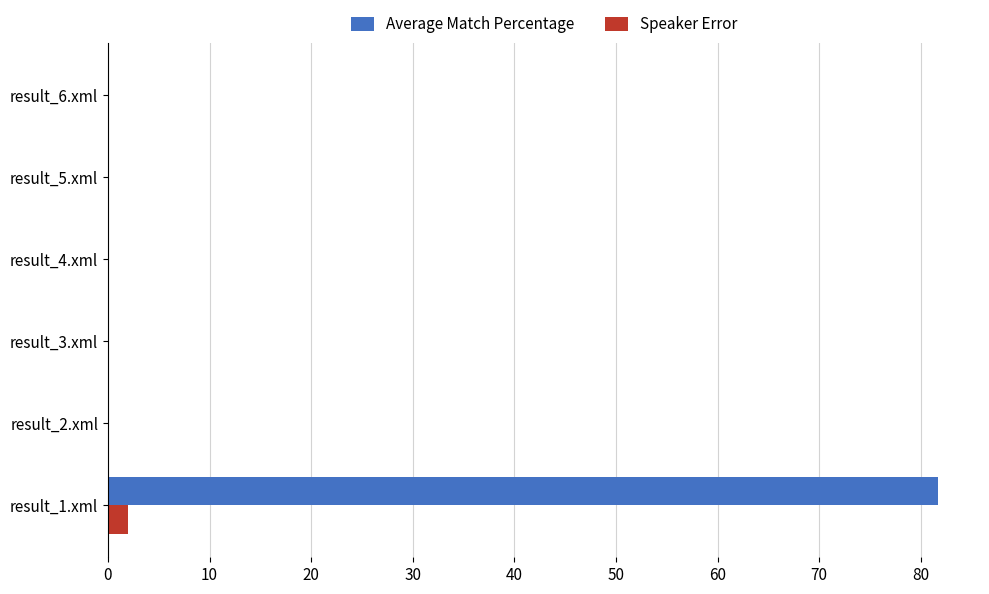

Which category has the highest value across all series?

result_1.xml